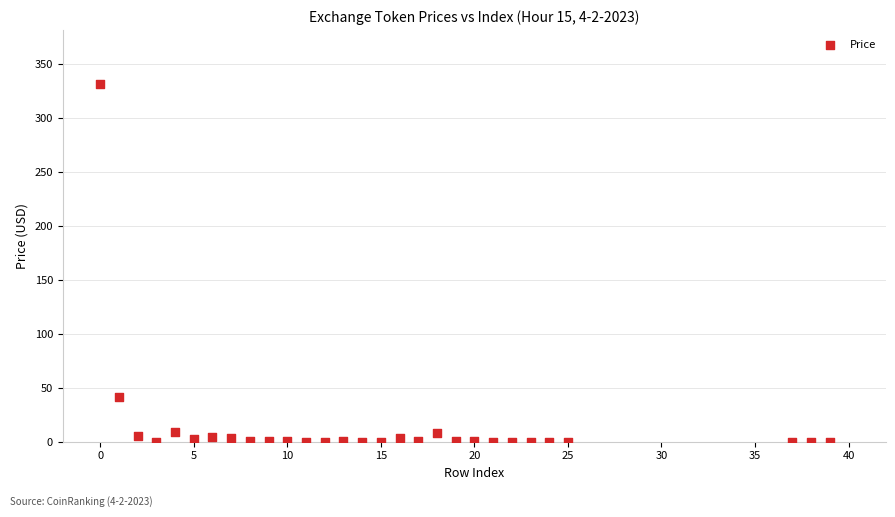

What Y value in the scatter plot is closest to 165?

41.7